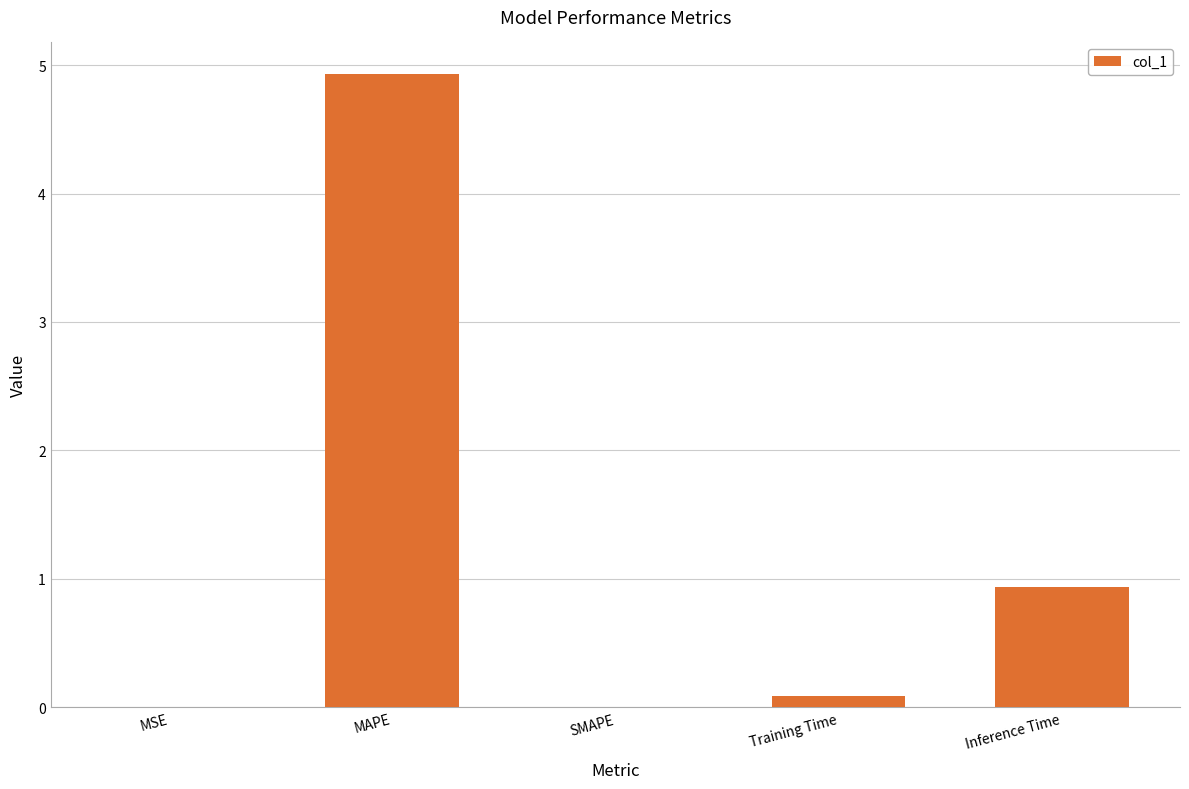

Where is the data nearest to the value 2?

Inference Time